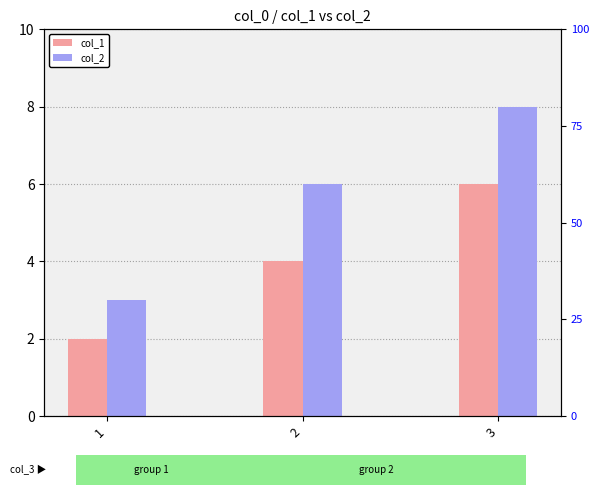

What is the maximum value shown in the chart?

8